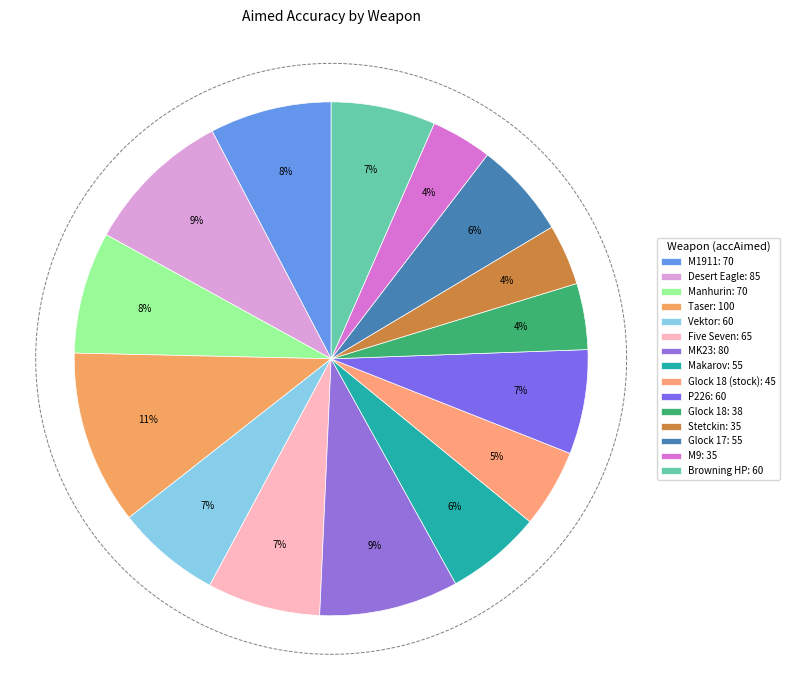

What percentage is NOT represented by Five Seven?

92.9%